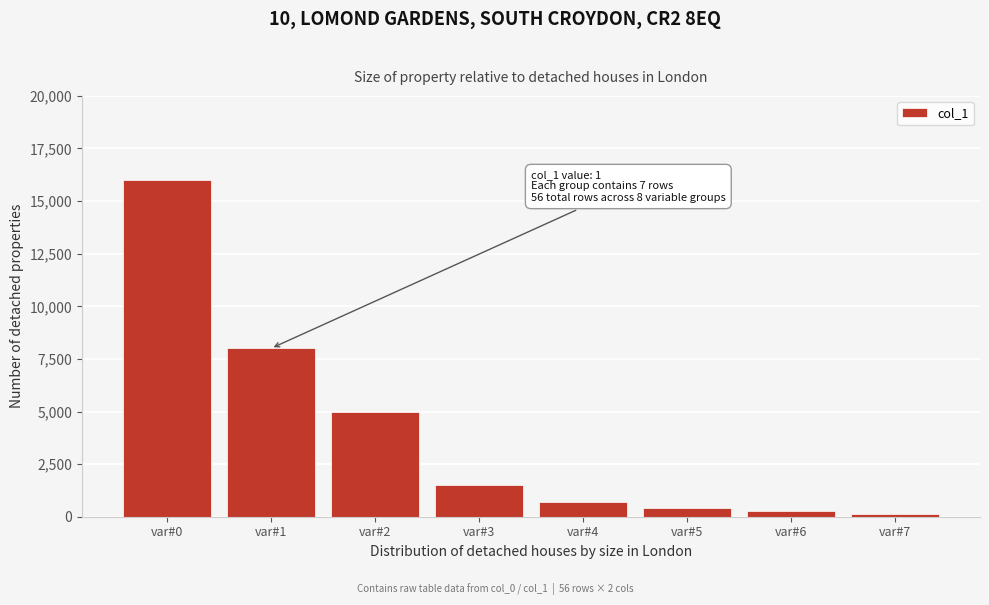

Reading left to right, extract all data points from this chart.

var#0=16000	var#1=8000	var#2=5000	var#3=1500	var#4=700	var#5=400	var#6=250	var#7=150